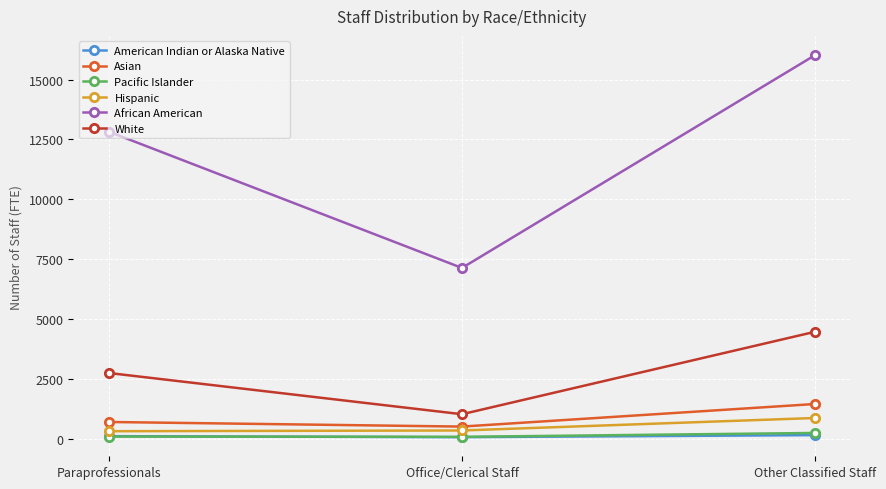

How many lines are shown in the chart?

6